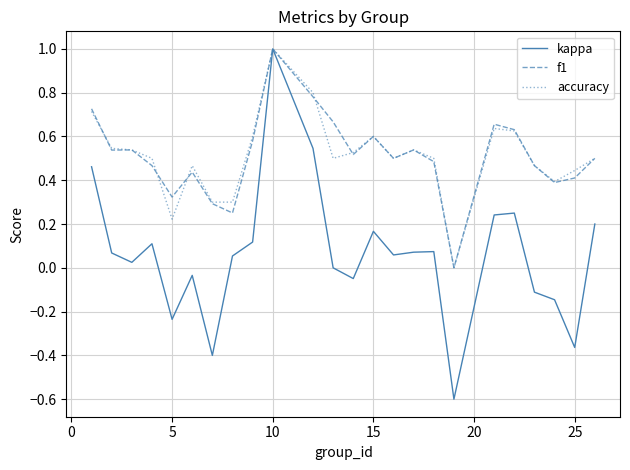

Is this an area chart (filled region under the line)?

No